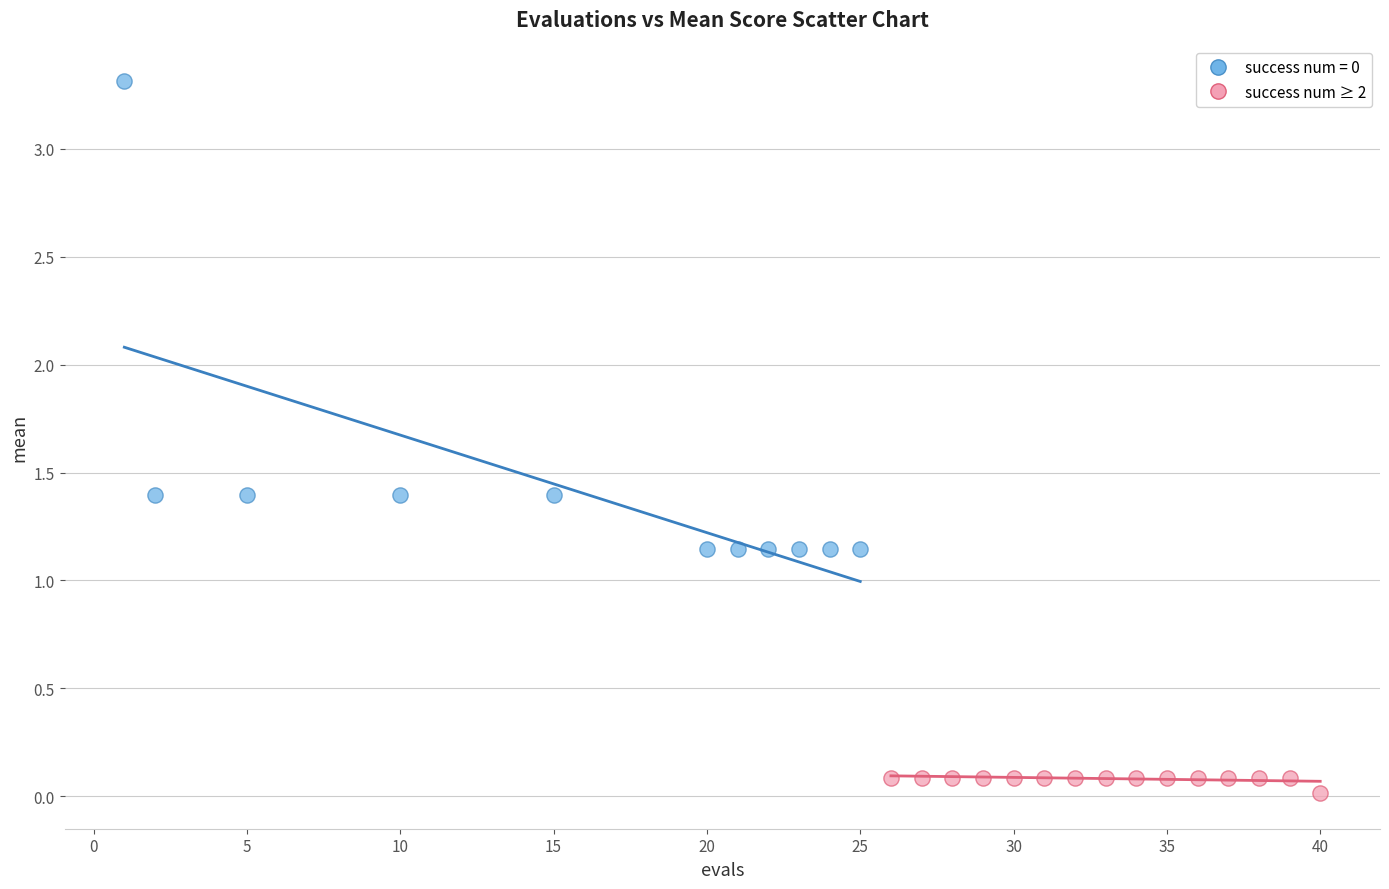

Which series contains the lowest Y value?

success num ≥ 2